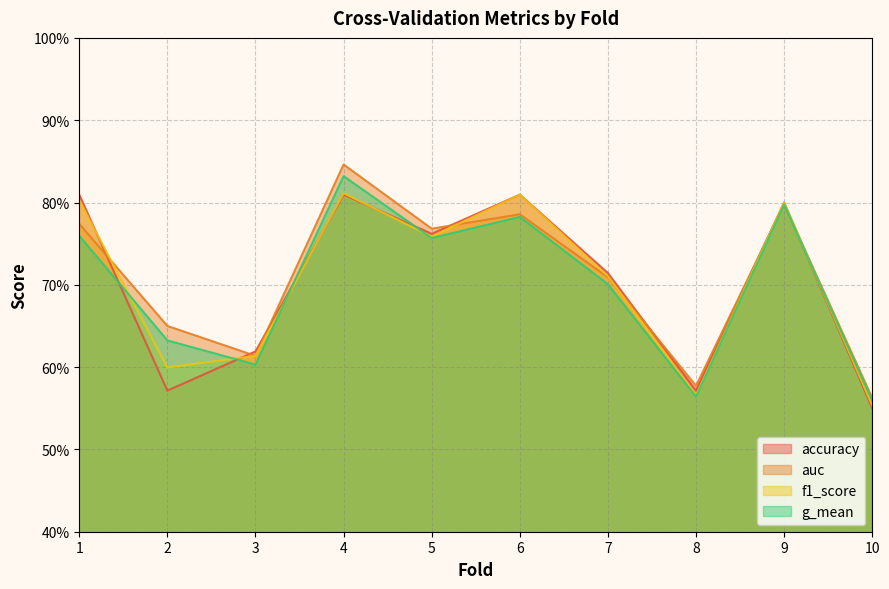

What is the minimum value for auc?

0.6